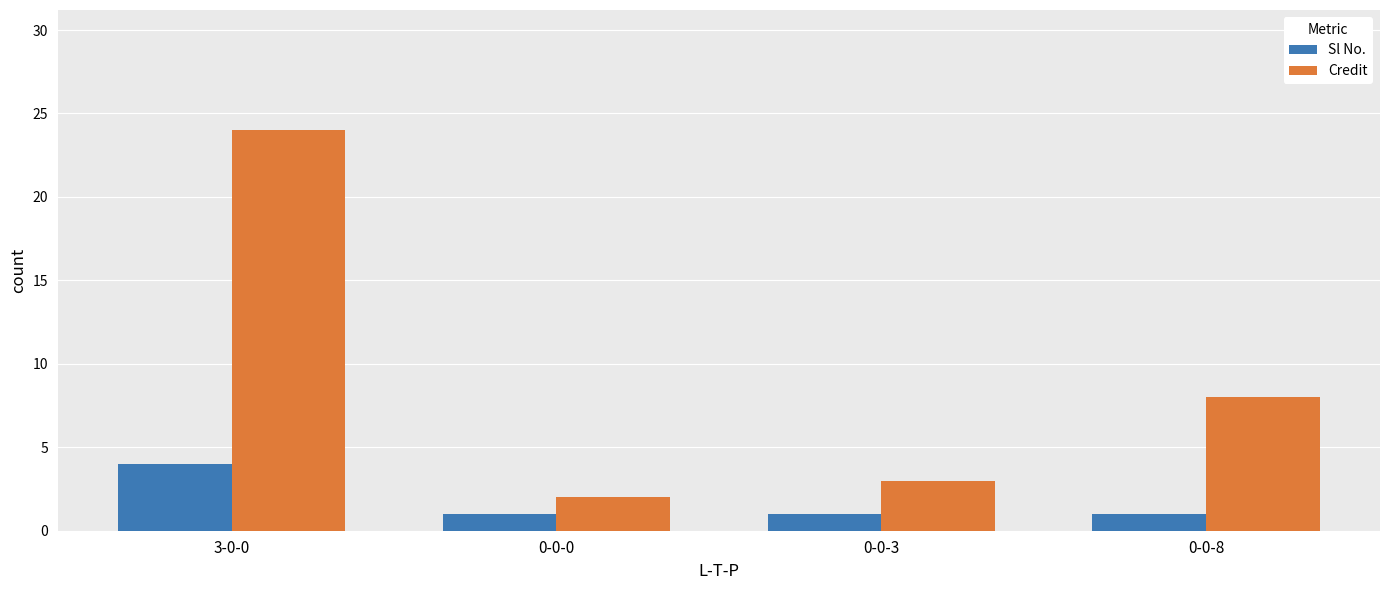

What is the difference between the maximum and second lowest values in the Sl No. series?

3